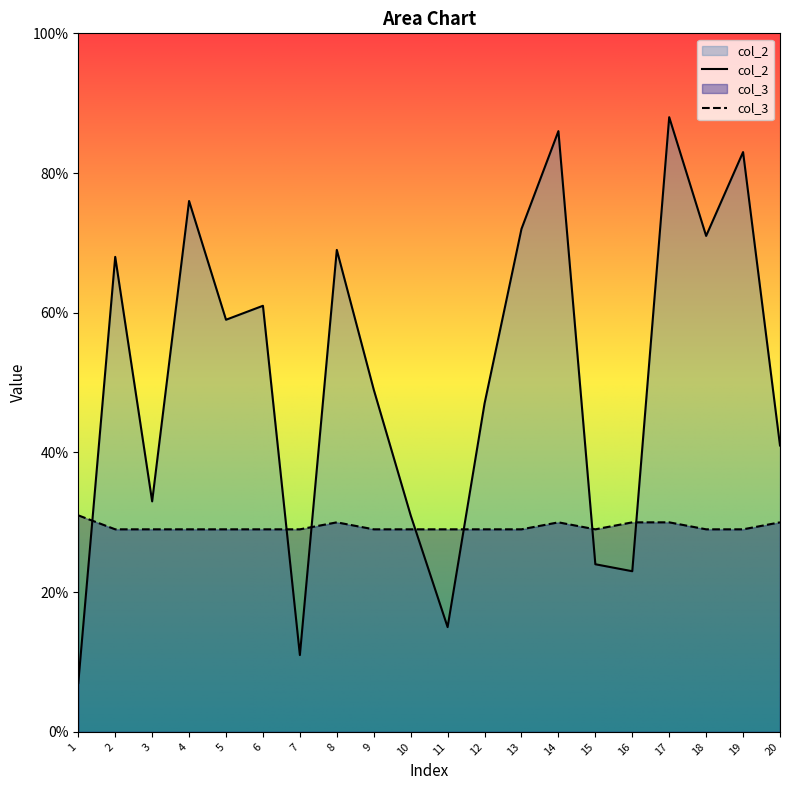

How many categories are shown in the chart?

20